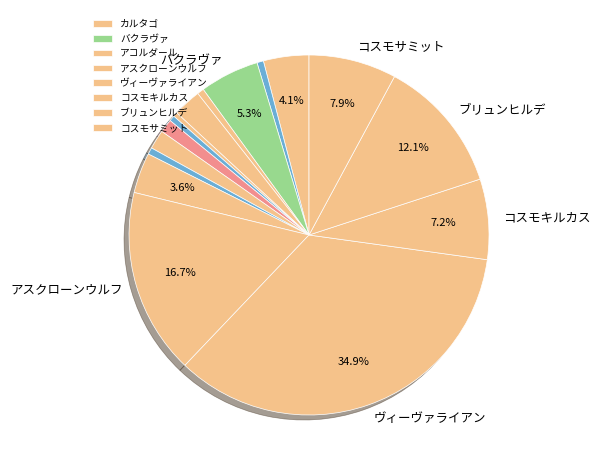

Count the number of slices in the pie.

16